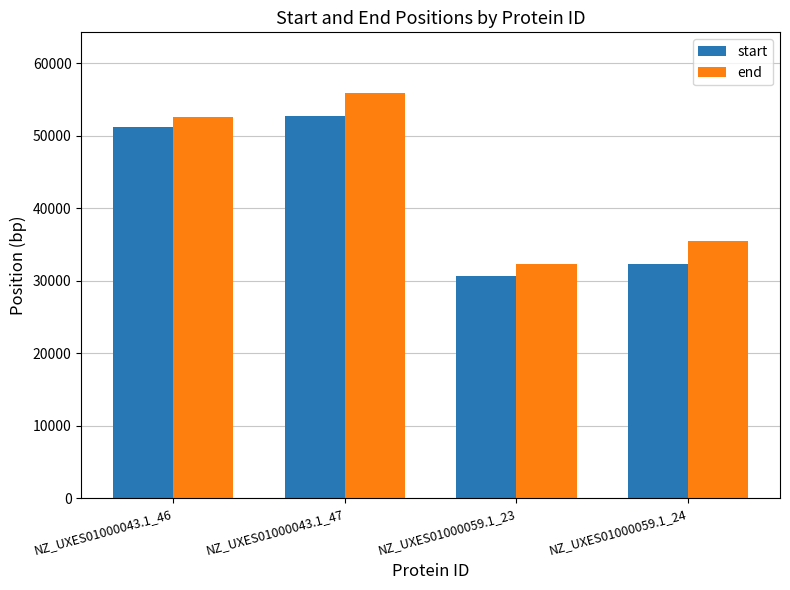

List the labels in order of end value, smallest first.

NZ_UXES01000059.1_23, NZ_UXES01000059.1_24, NZ_UXES01000043.1_46, NZ_UXES01000043.1_47